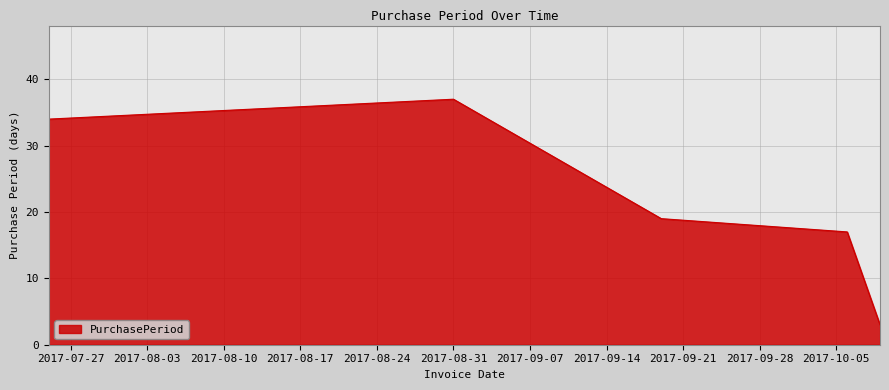

What is the average value?

22